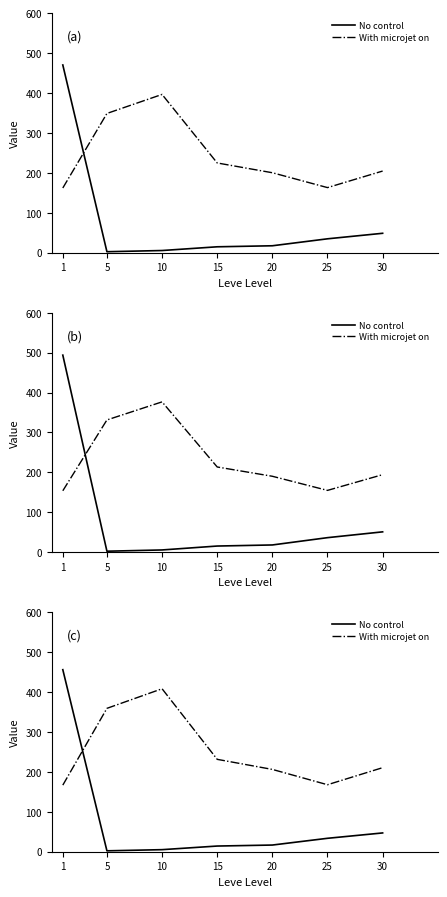

Does the chart have visible grid lines?

No